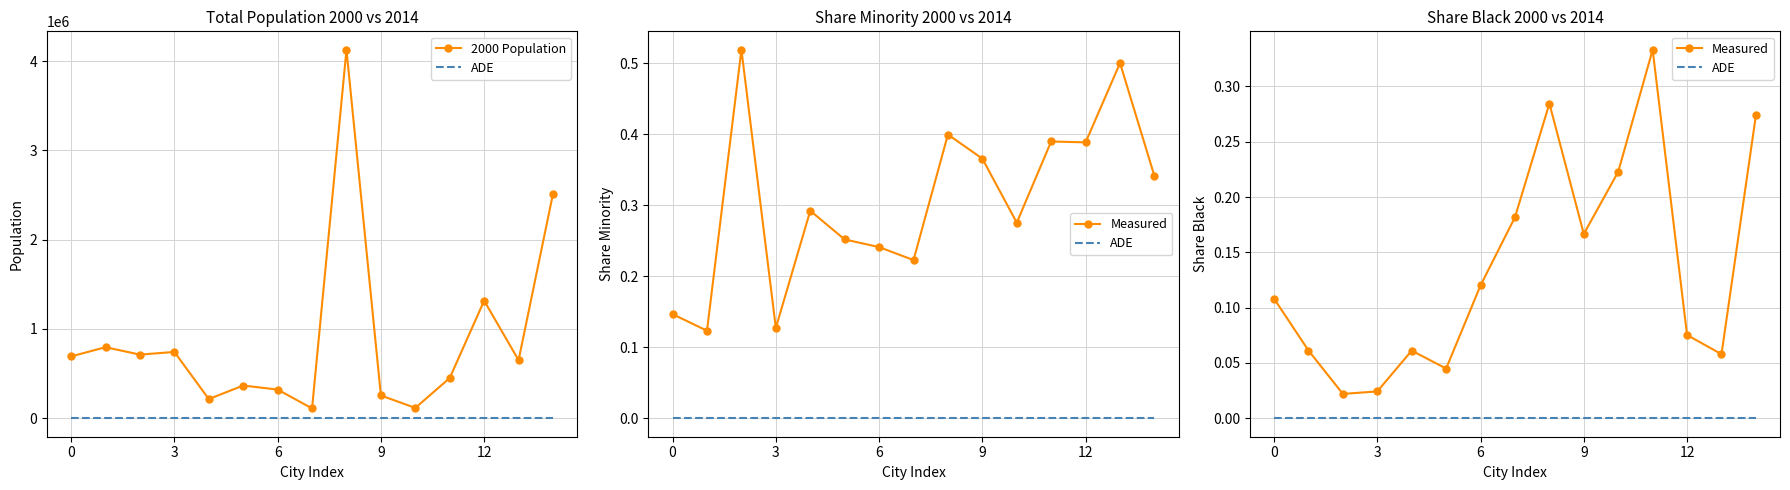

True or false: ADE and Measured cross at least once.

False